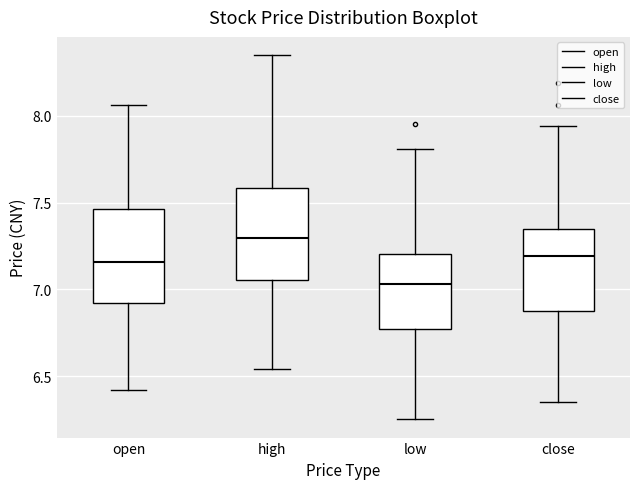

Reading left to right, read every box against the y-axis: the position of its median line, the range the box covers, and the ends of its whiskers. The values are not printed on the chart, so give them approximately, as read against the axis.

open: median 7.15, box 6.90 to 7.45, whiskers 6.40 to 8.05
high: median 7.30, box 7.05 to 7.60, whiskers 6.55 to 8.35
low: median 7.05, box 6.75 to 7.20, whiskers 6.25 to 7.80
close: median 7.20, box 6.85 to 7.35, whiskers 6.35 to 7.95